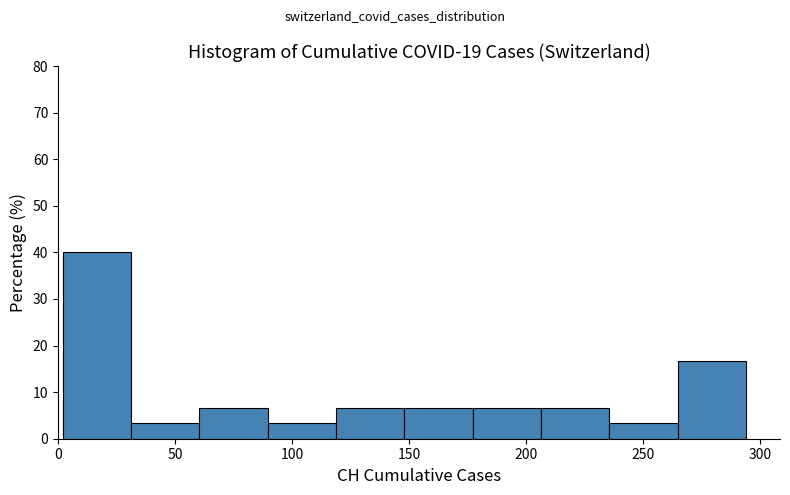

Reading left to right, transcribe this chart: for each bar, give the range it covers on the x-axis and its height. Neither the bar edges nor the heights are printed on the chart, so give them approximately, as read against the axes.

0 to 30: 40
30 to 60: 3
60 to 90: 7
90 to 120: 3
120 to 150: 7
150 to 175: 7
175 to 205: 7
205 to 235: 7
235 to 265: 3
265 to 295: 17